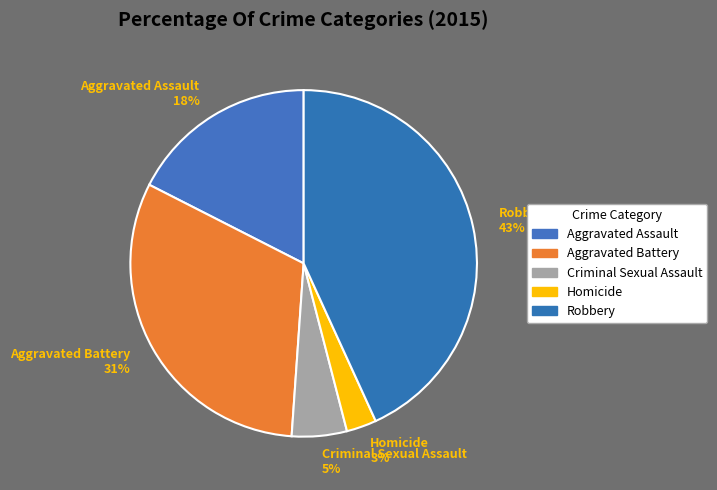

Rank the categories by value from highest to lowest.

Robbery, Aggravated Battery, Aggravated Assault, Criminal Sexual Assault, Homicide